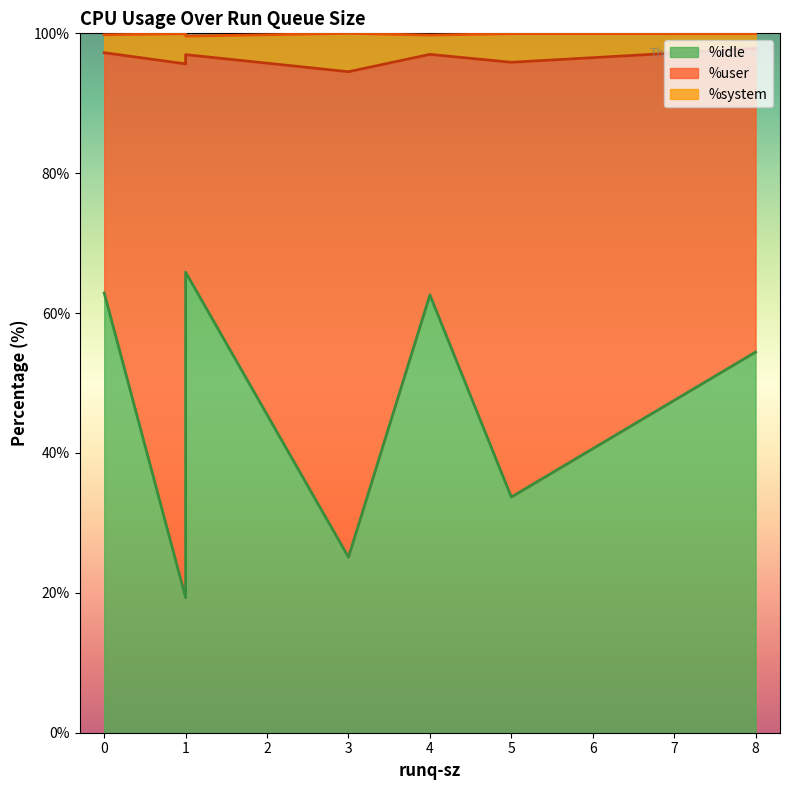

Is the value of %user at 4 greater than the value of %system at 1?

Yes